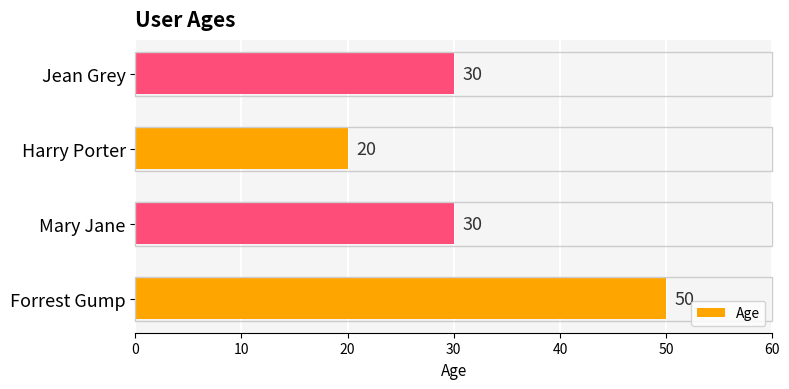

How many values are between 30 and 50?

3